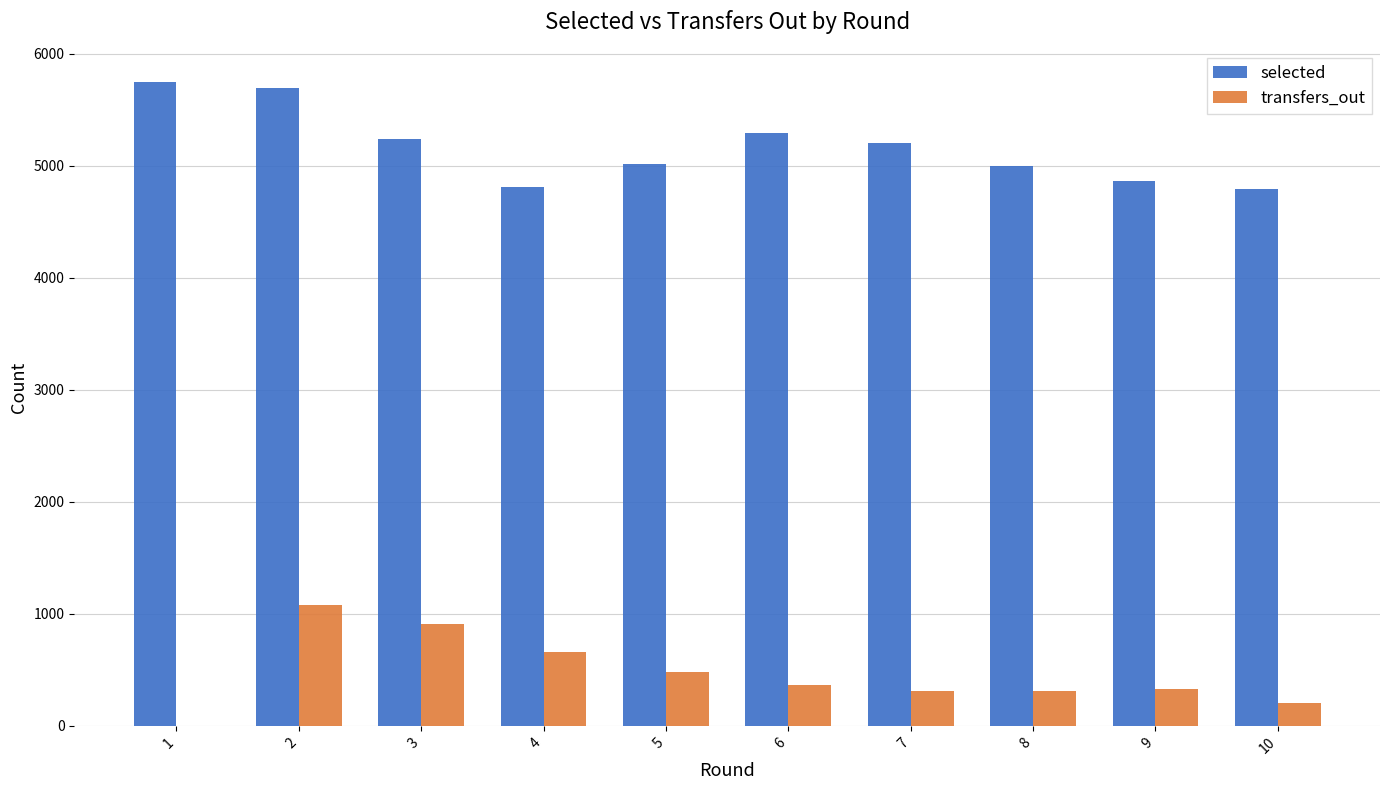

How many data points does each series have?

10